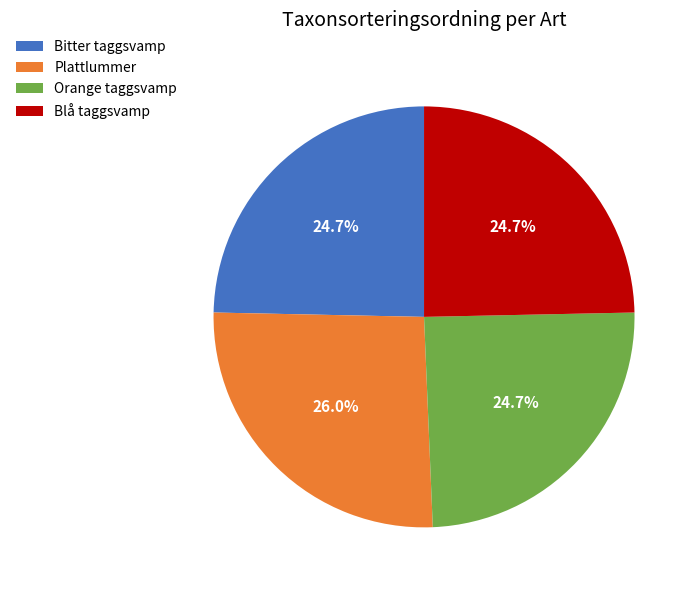

What is the largest slice in the pie chart?

Plattlummer